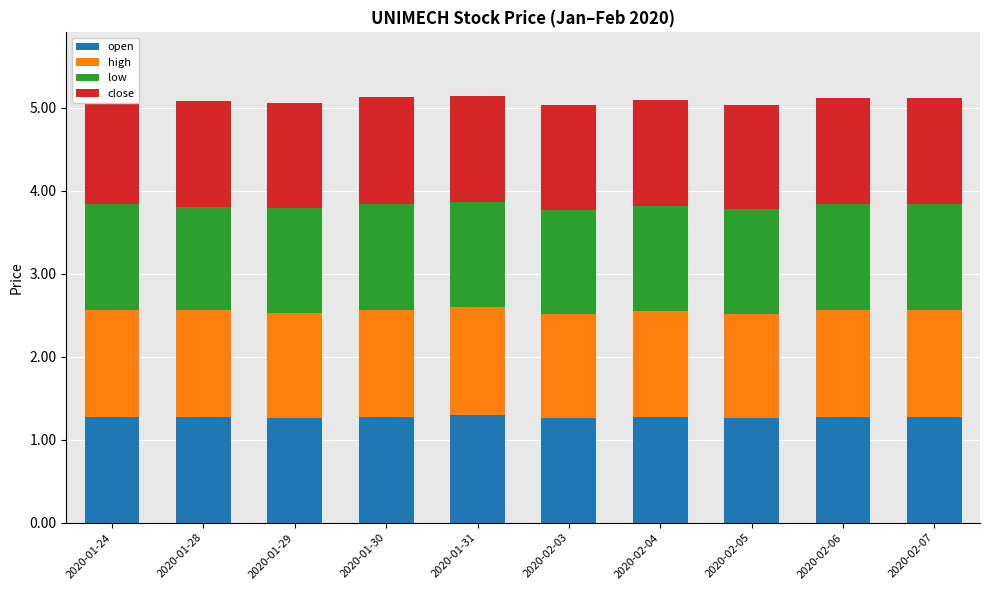

What is the total value across all series at 2020-02-06?

5.1